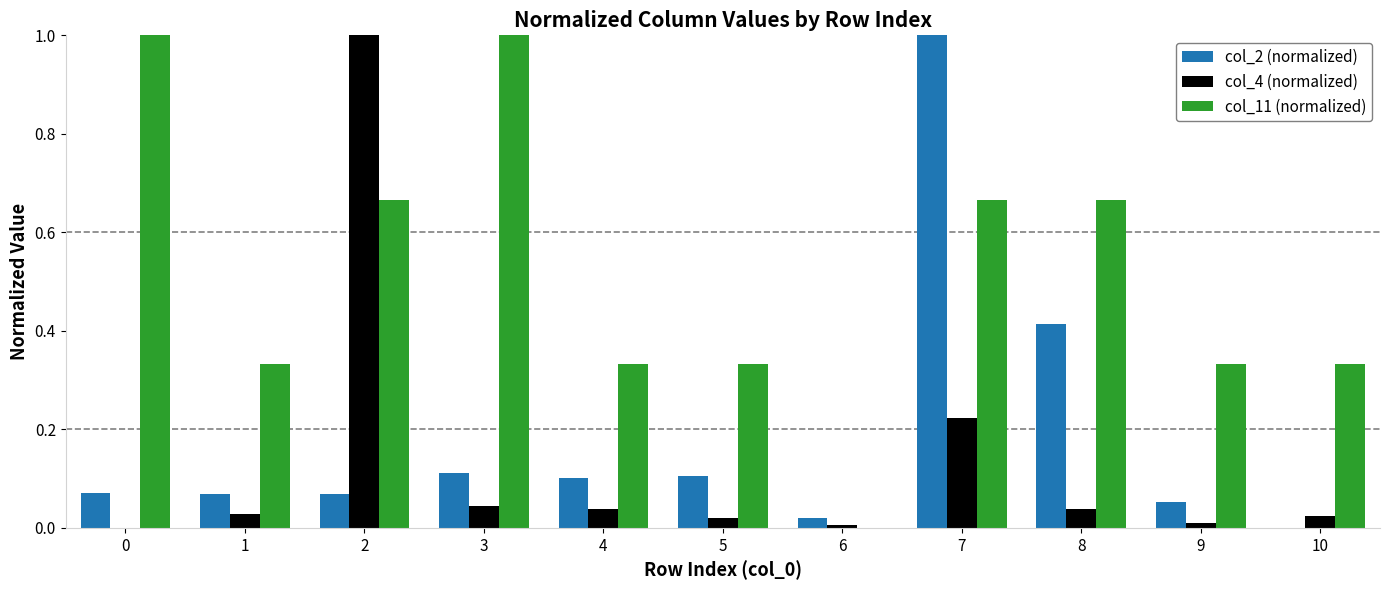

True or false: col_2 (normalized) has a value of 0.1 at 5.

True